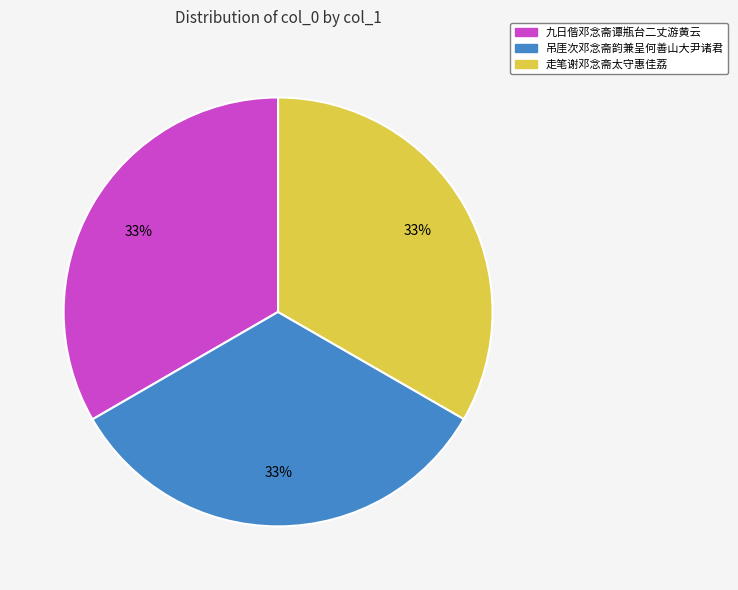

Is there any slice that represents more than half of the pie?

No